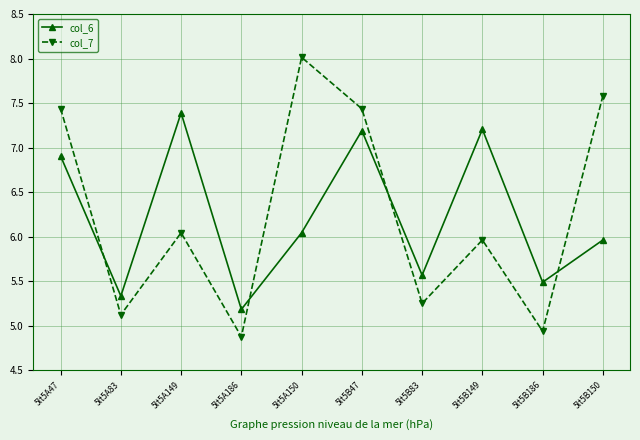

Is the value of col_7 at 5lt5A150 greater than the value of col_6 at 5lt5B47?

Yes